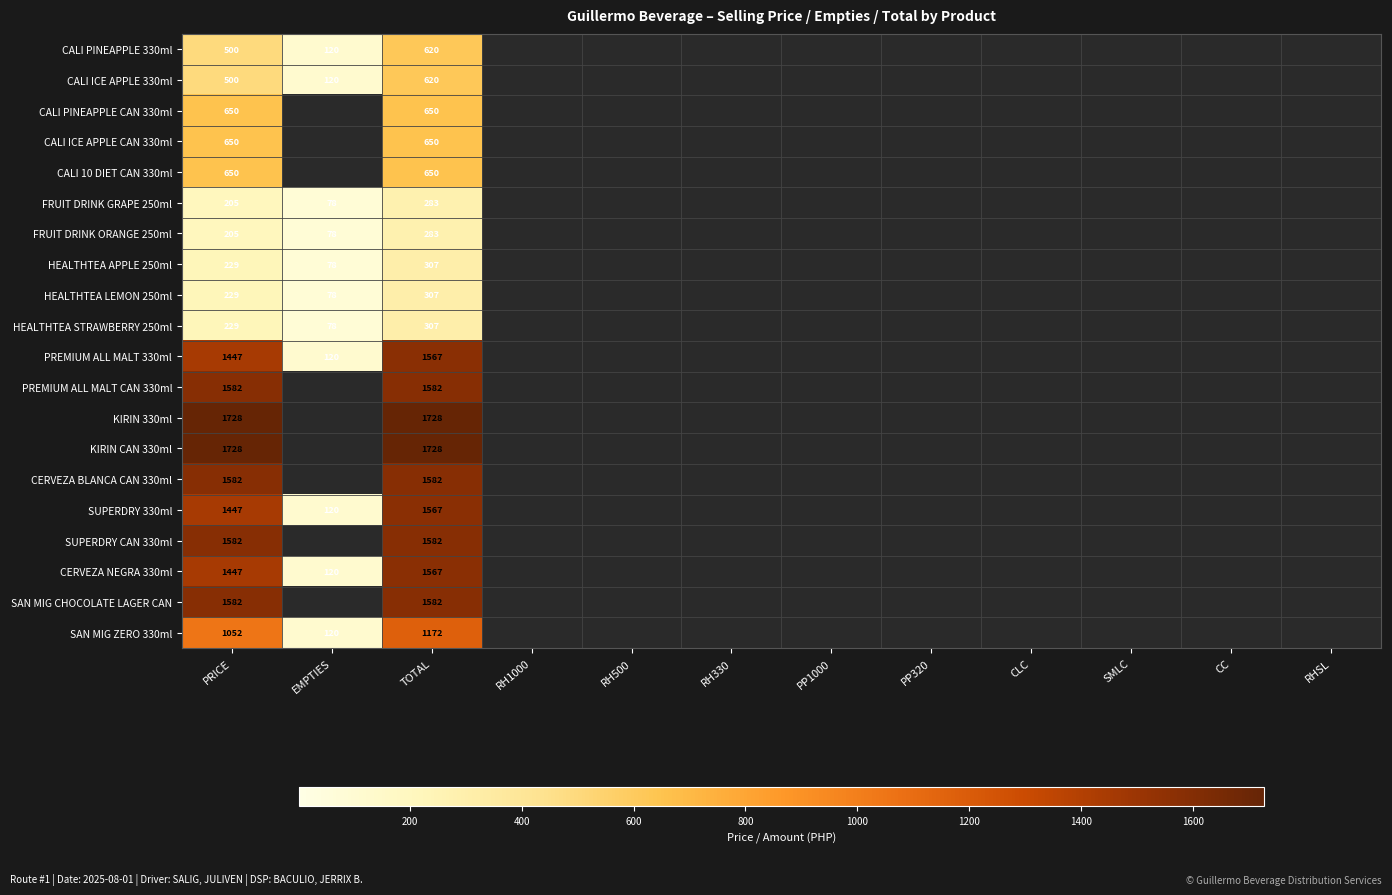

Which has a higher value, SMLC or EMPTIES?

EMPTIES